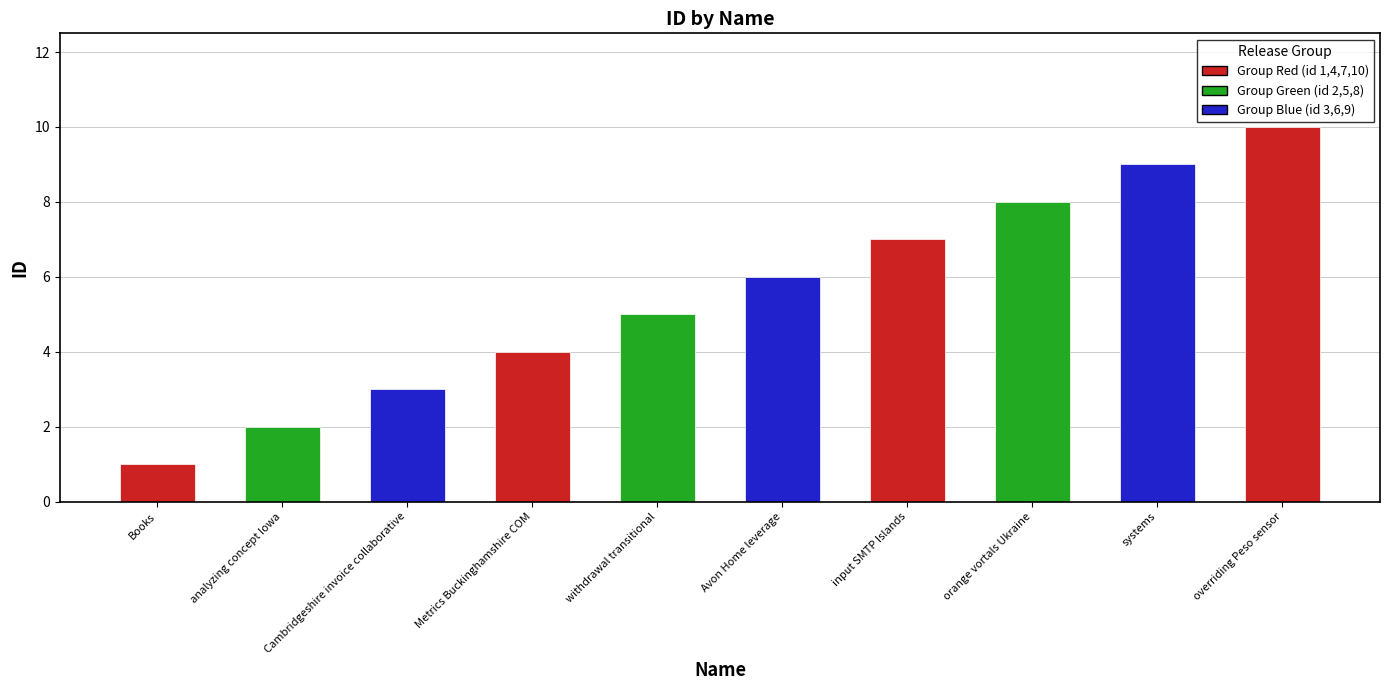

Reading left to right, transcribe all the data shown in this chart.

Books=1	analyzing concept Iowa=2	Cambridgeshire invoice collaborative=3	Metrics Buckinghamshire COM=4	withdrawal transitional=5	Avon Home leverage=6	input SMTP Islands=7	orange vortals Ukraine=8	systems=9	overriding Peso sensor=10